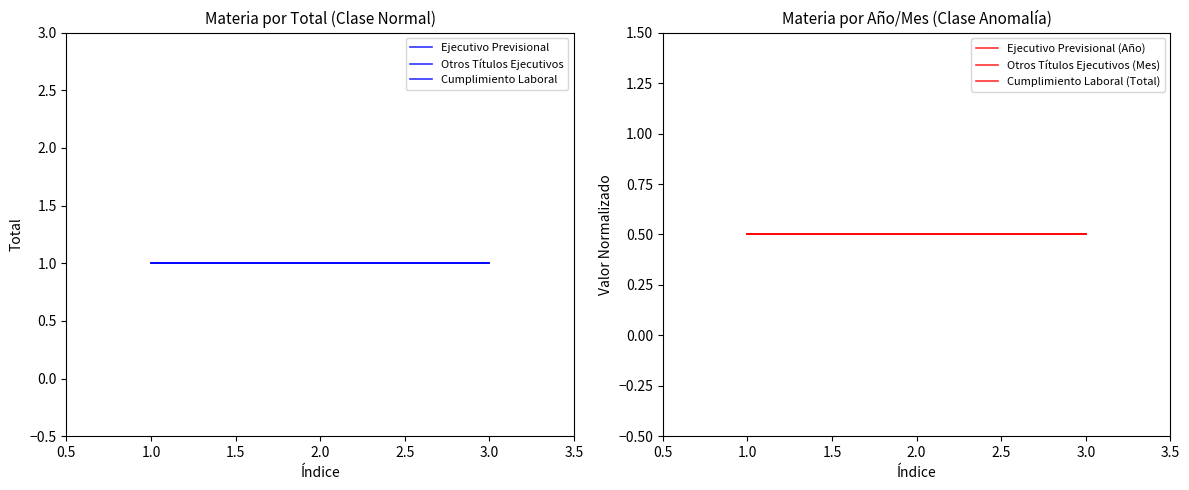

The value of Otros Títulos Ejecutivos at 2.0 is 1.8. True or false?

False